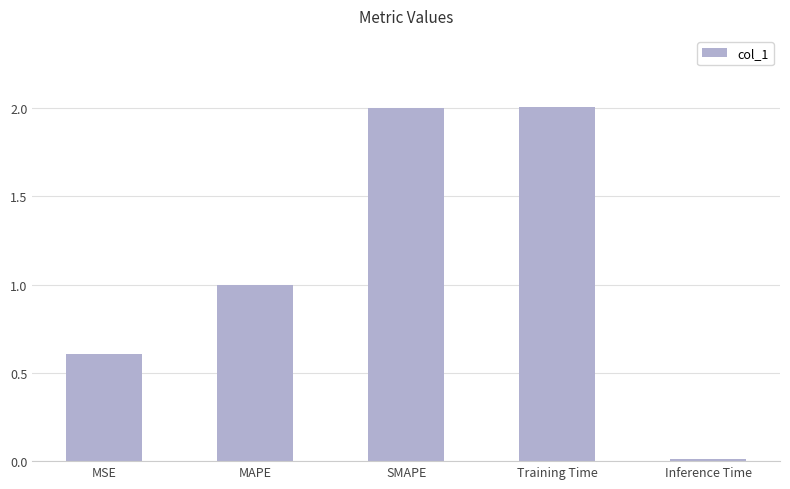

How many data points does each series have?

5